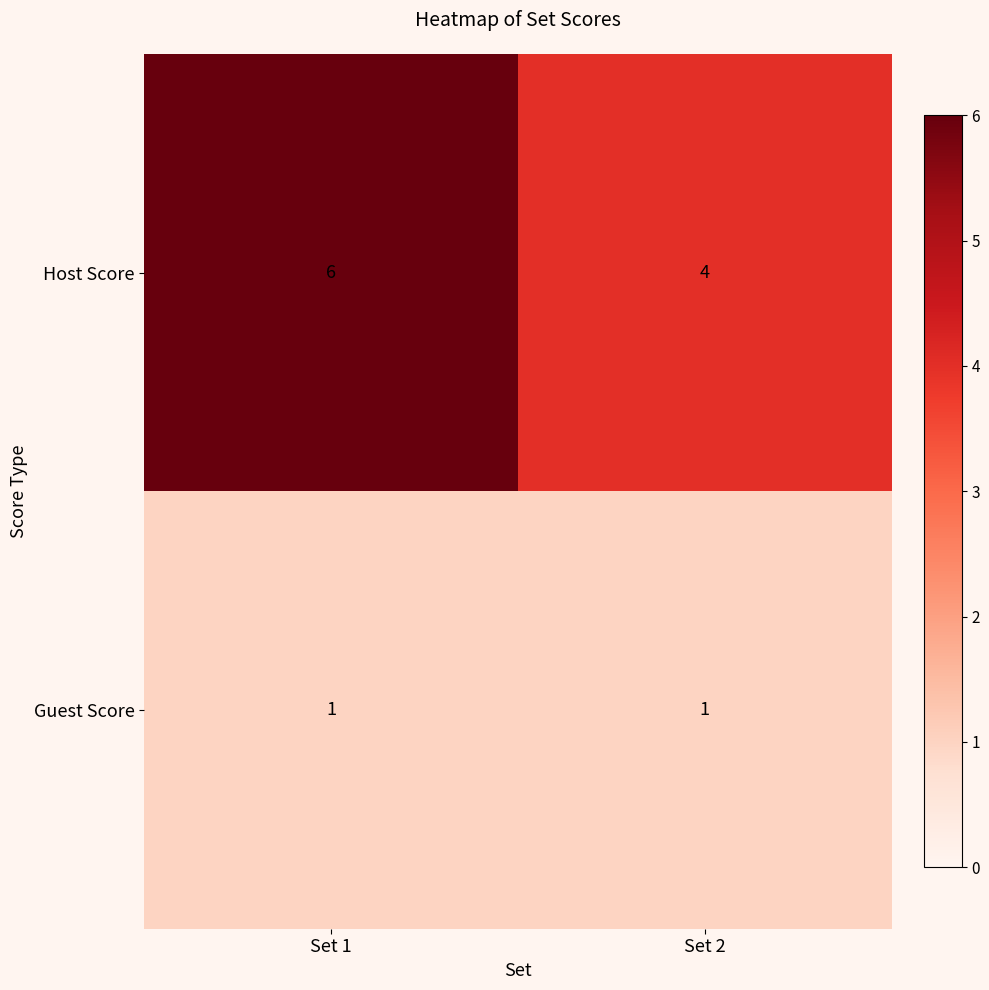

What is the sum of all Host Score values?

10